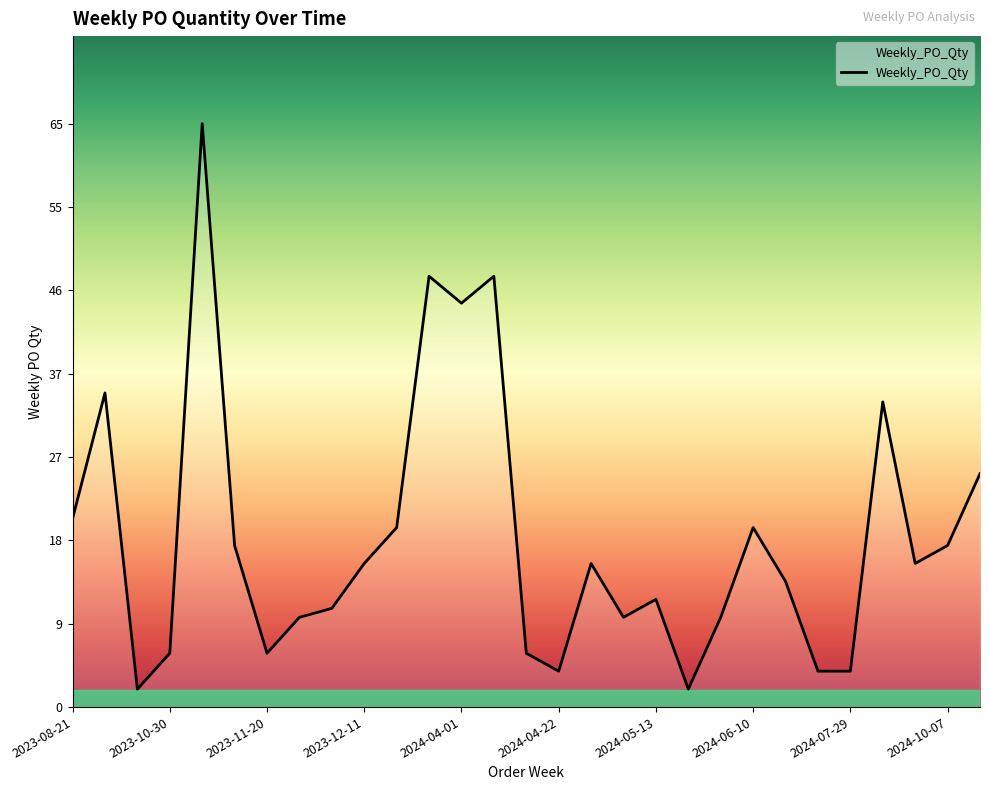

What is the value of the 2nd point from the left?

35